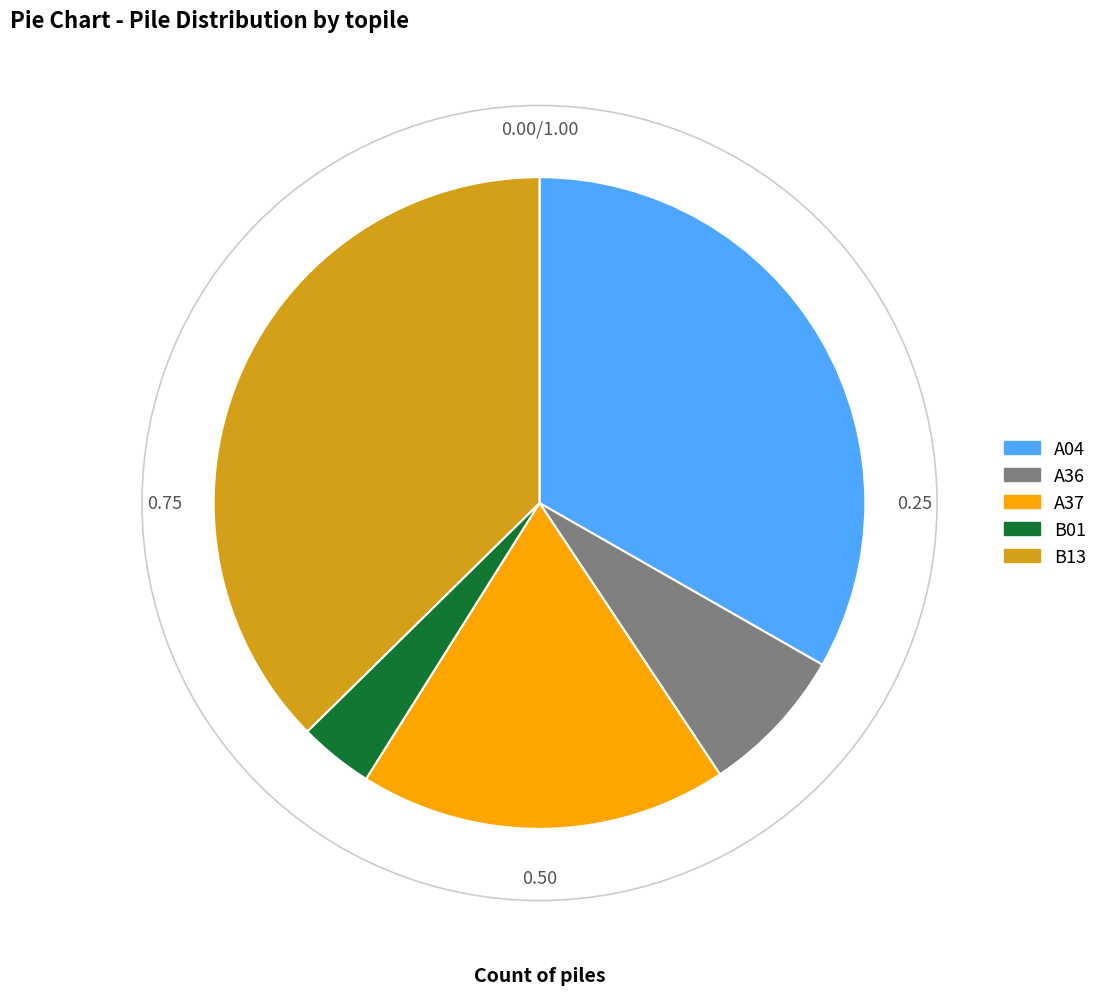

Is A36 the majority of the pie?

No